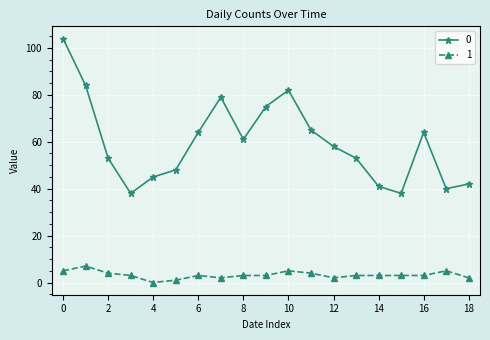

True or false: 1 and 0 cross at least once.

False